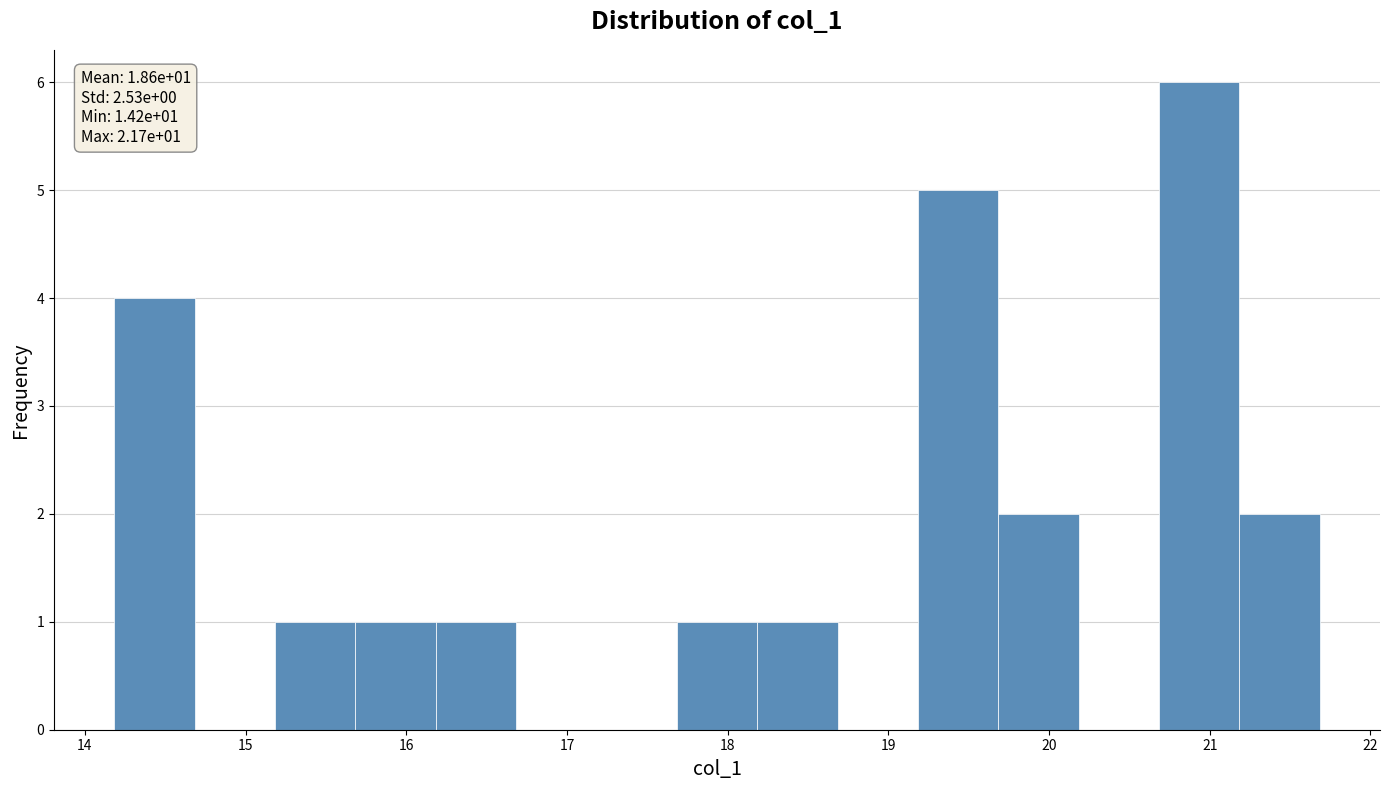

Which range on the x-axis has the tallest bar?

20.7 to 21.2